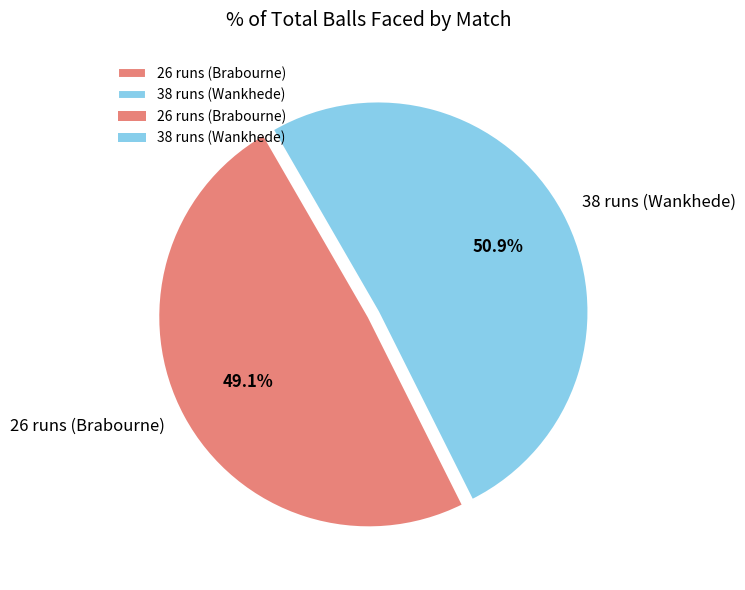

To the nearest percent, what percentage of the pie is 38 runs (Wankhede)?

51%